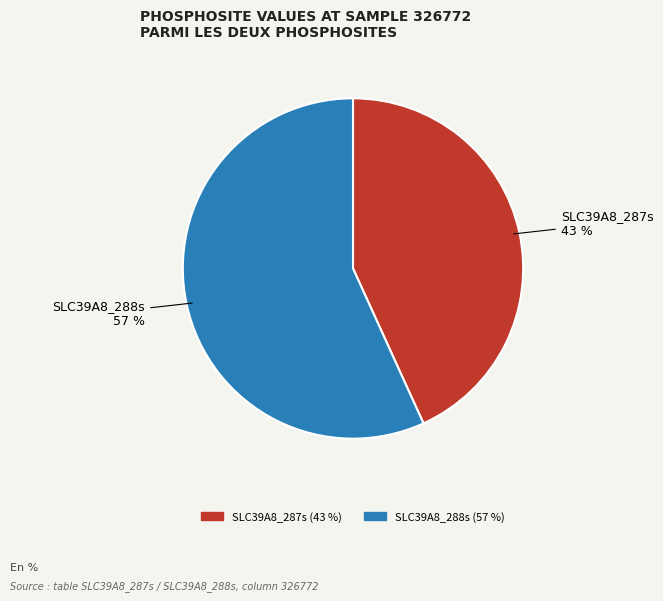

Combined, do SLC39A8_288s and SLC39A8_287s account for over 50%?

Yes